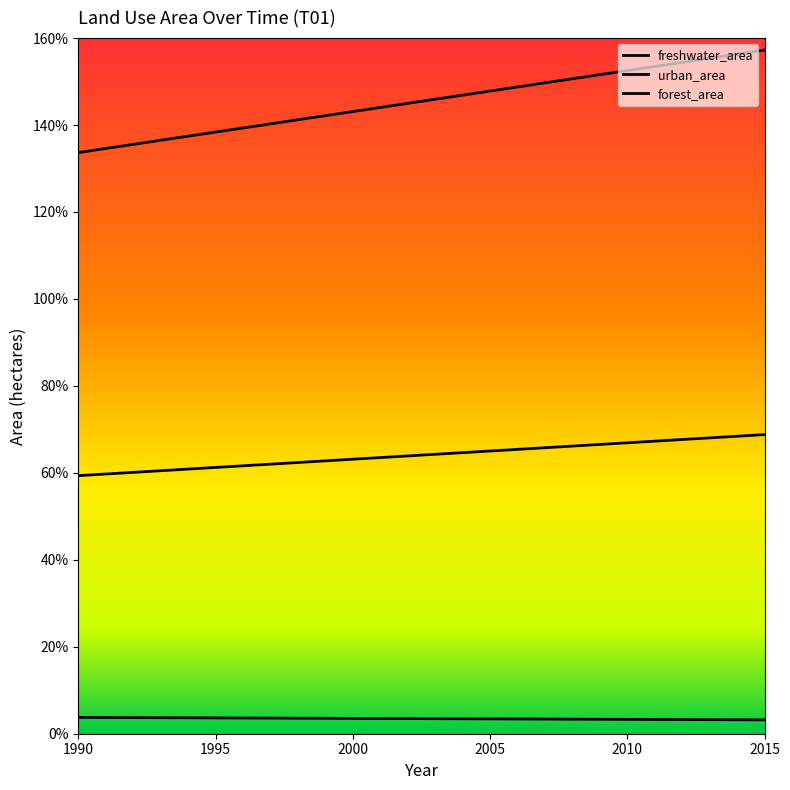

At how many categories does at least one series exceed 834182?

26